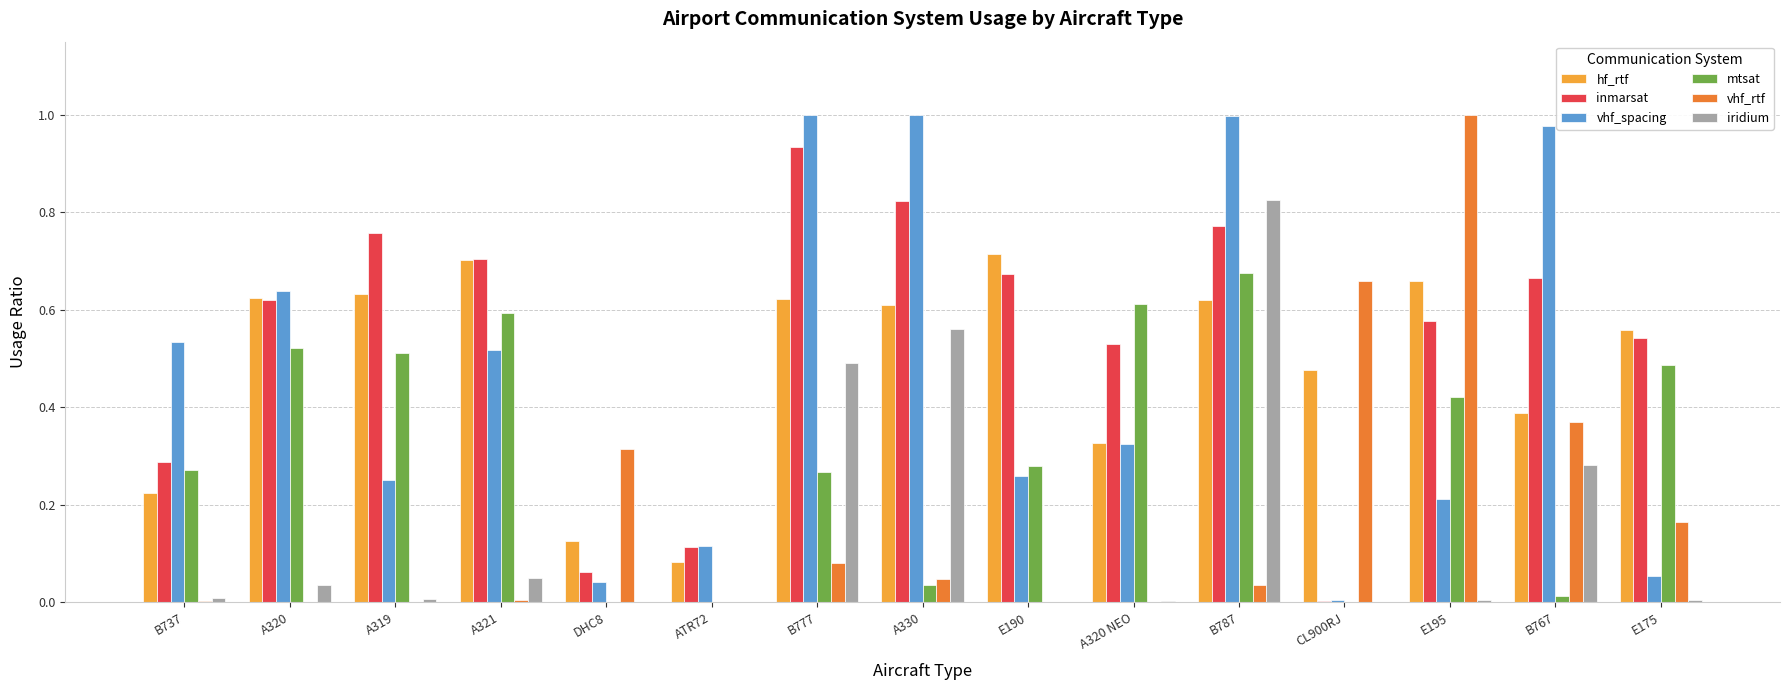

Between A319 and B767, which series saw the biggest shift?

vhf_spacing